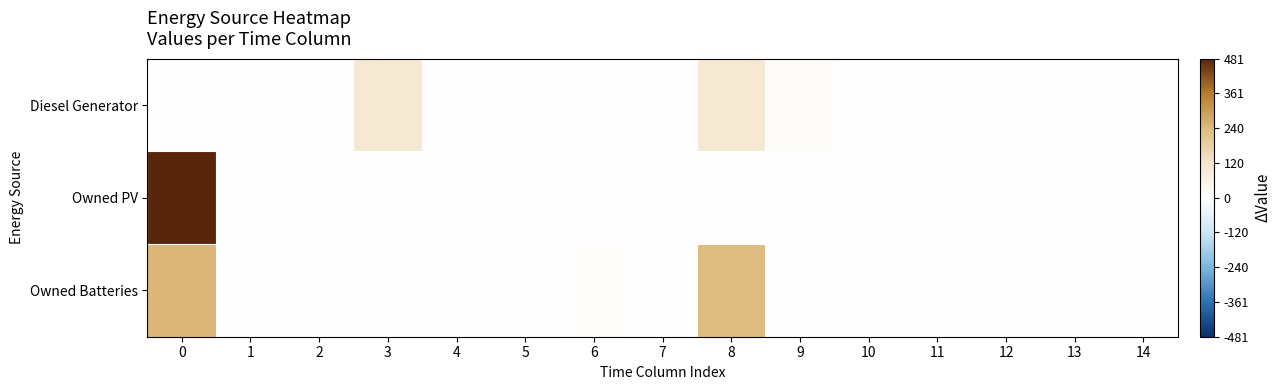

Count the number of data series in this chart.

3